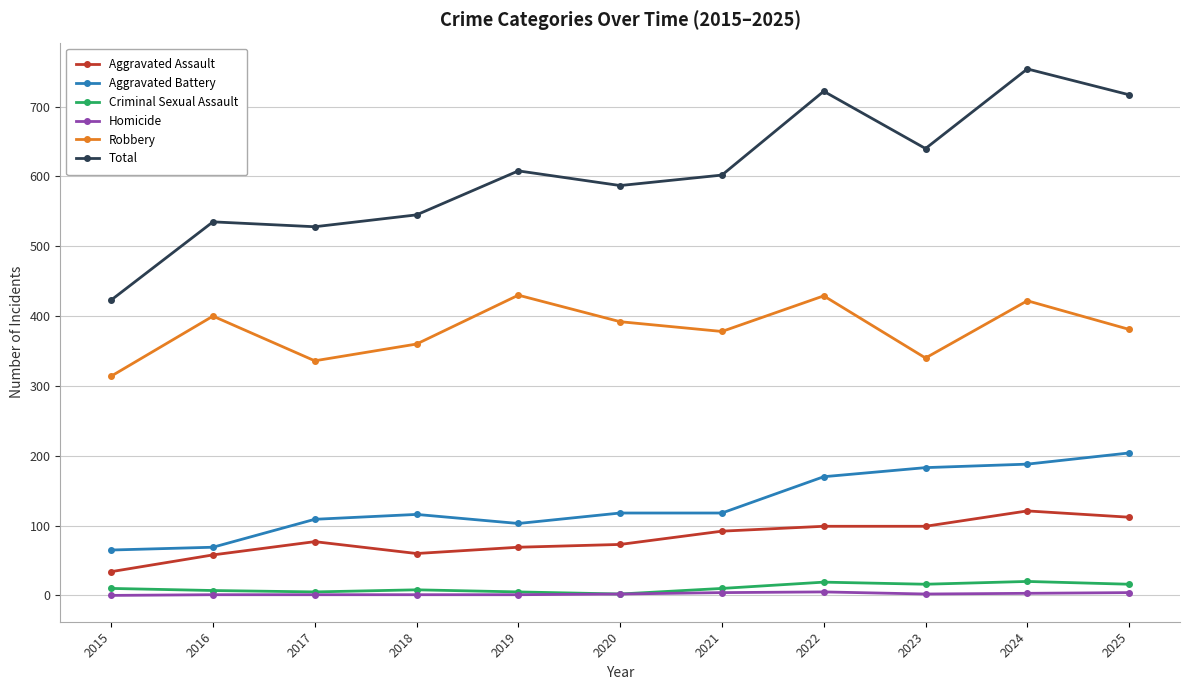

True or false: Aggravated Battery has more than 0 interior local peaks.

True